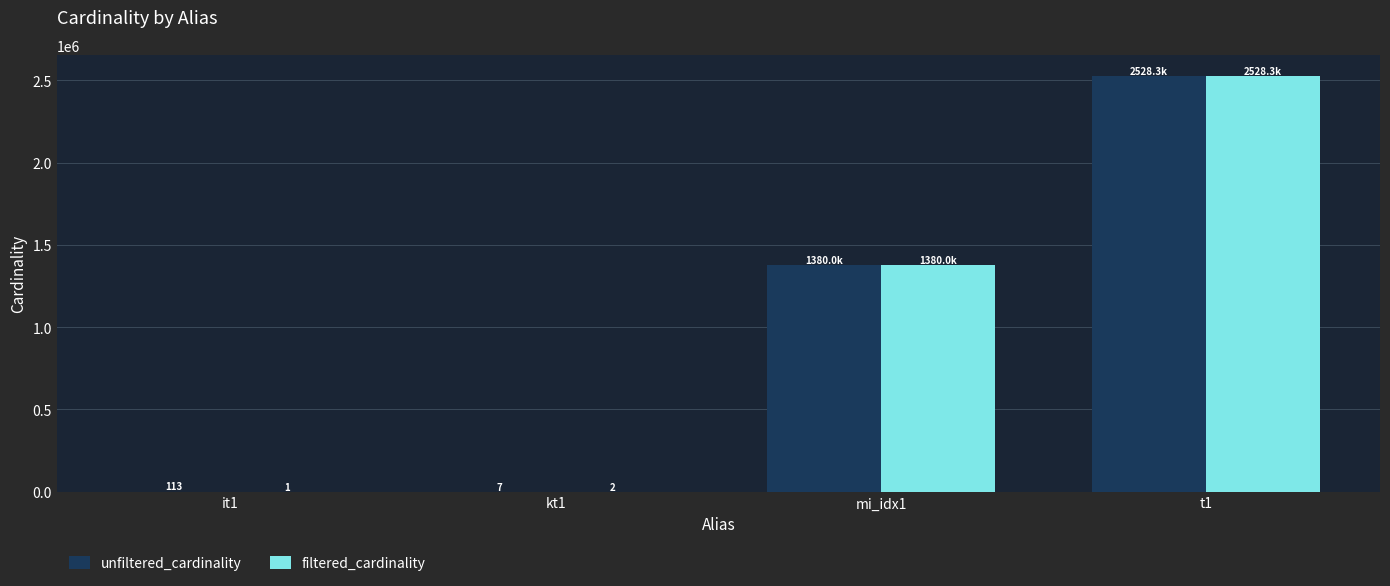

Does the chart contain stacked bars?

No